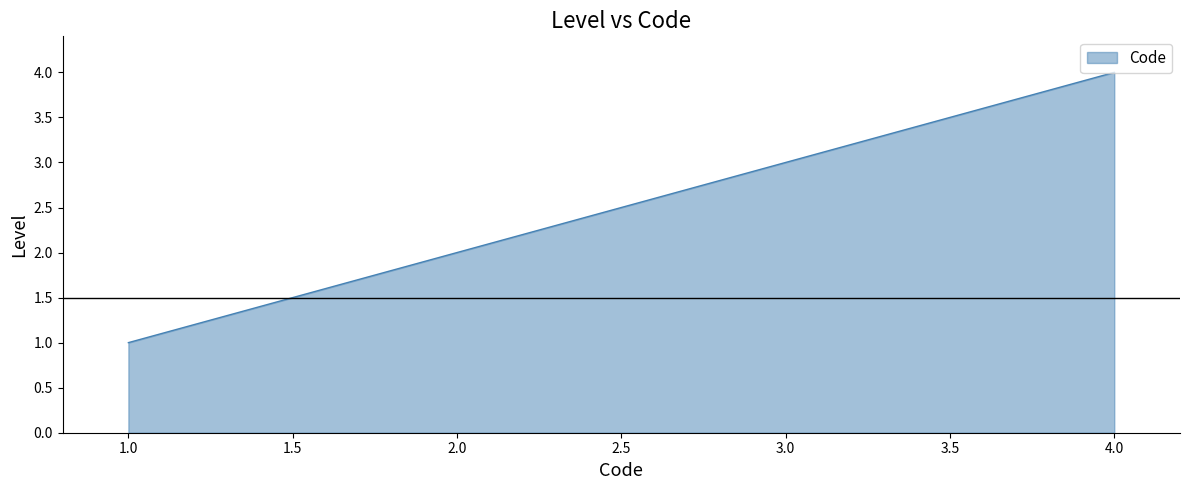

Which has a higher value, 1.0 or 2.0?

2.0